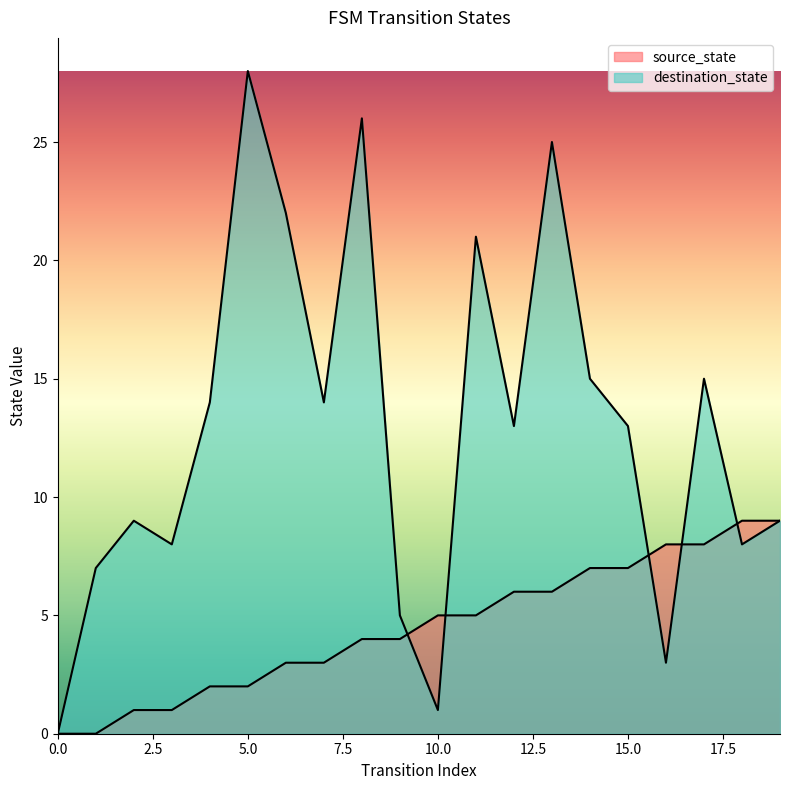

At how many categories does at least one series exceed 16?

5